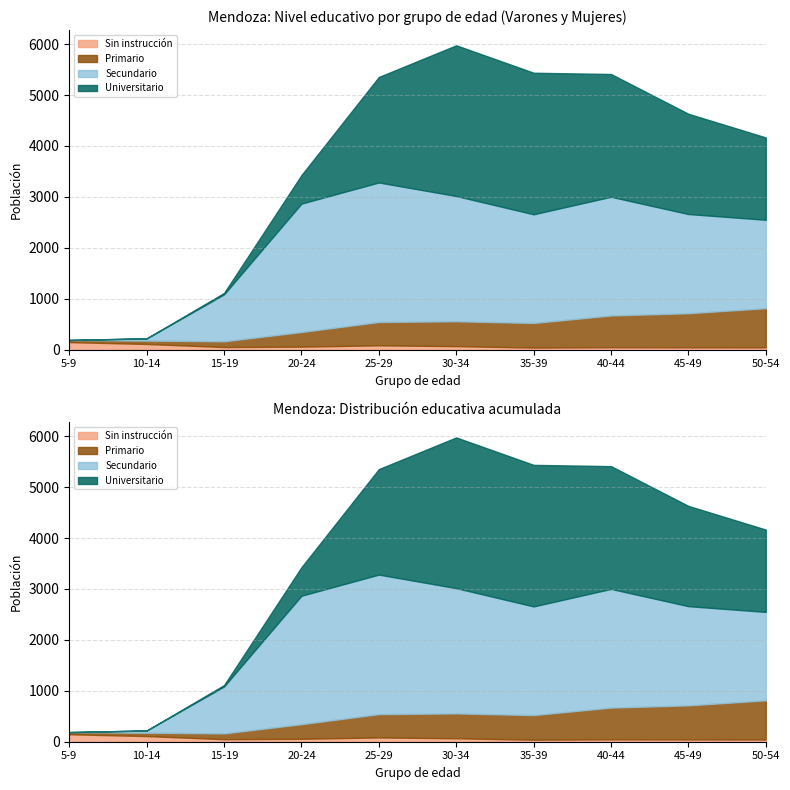

At which category is the sum across all series the highest?

30-34